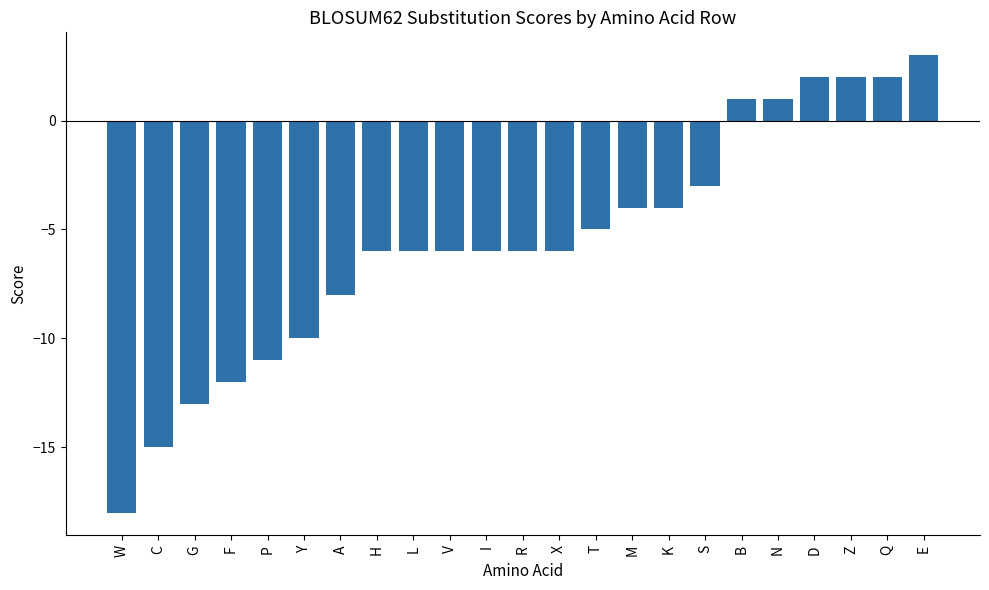

Which has a higher value, D or K?

D